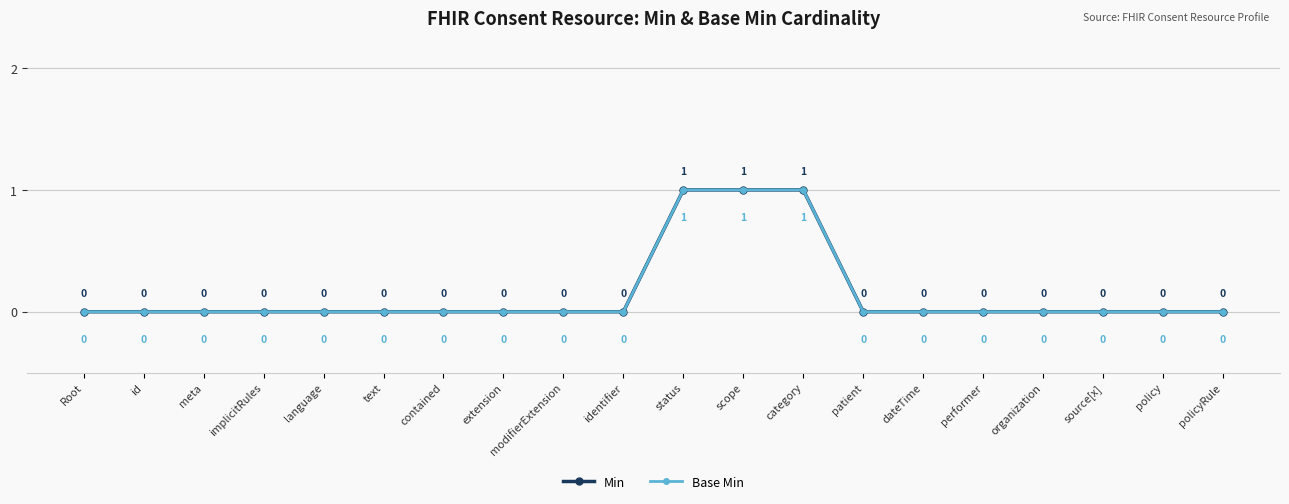

At which label is Min closest to 0?

Root